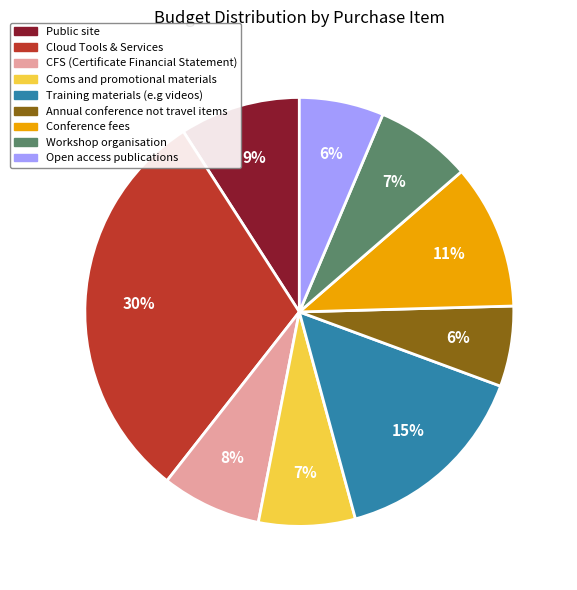

Is the sum of Public site and Open access publications greater than half?

No